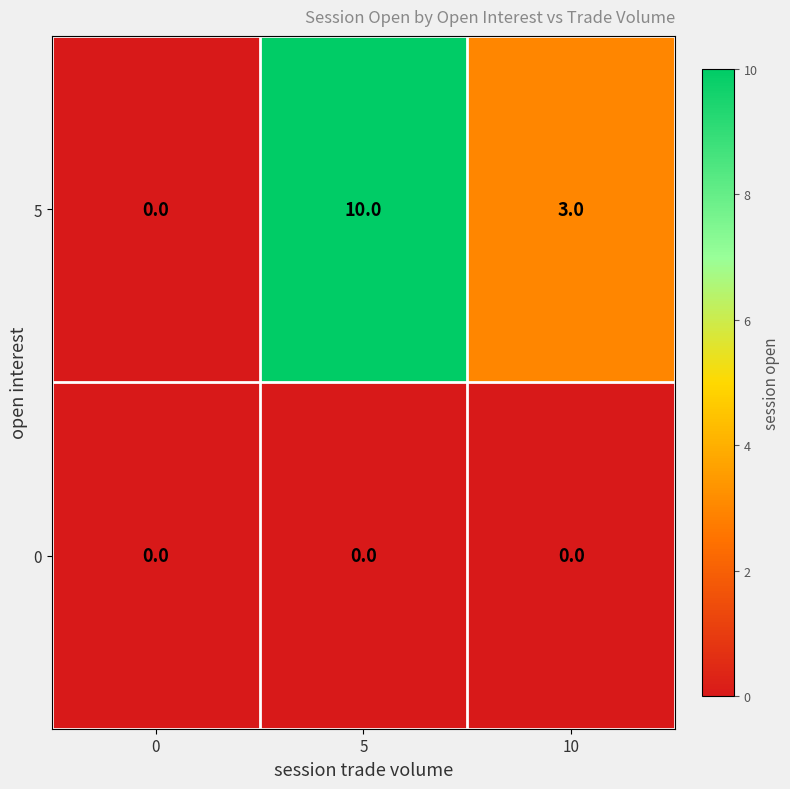

Reading right to left, list all the values displayed in this chart.

5: 10=3	5=10	0=0
0: 10=0	5=0	0=0